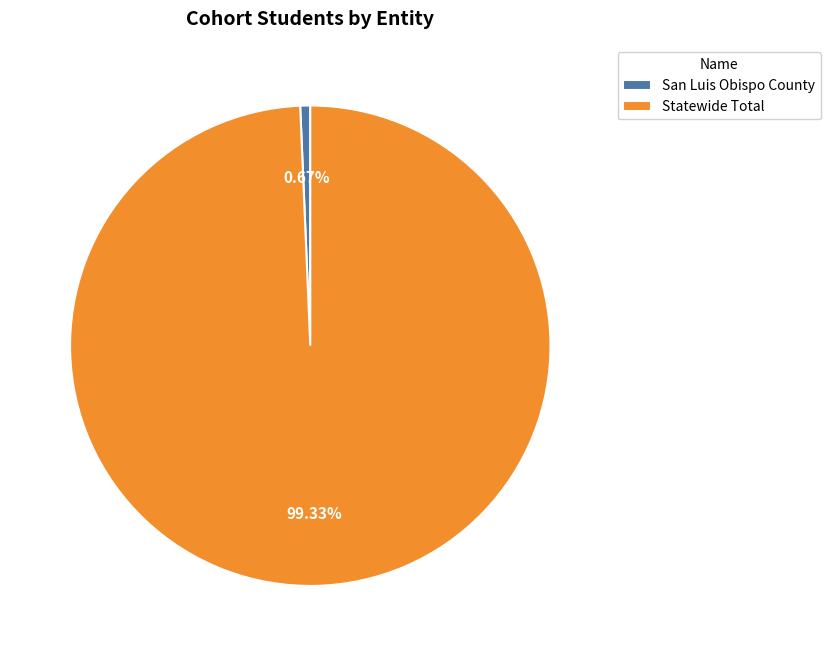

Between San Luis Obispo County and Statewide Total, which is larger?

Statewide Total